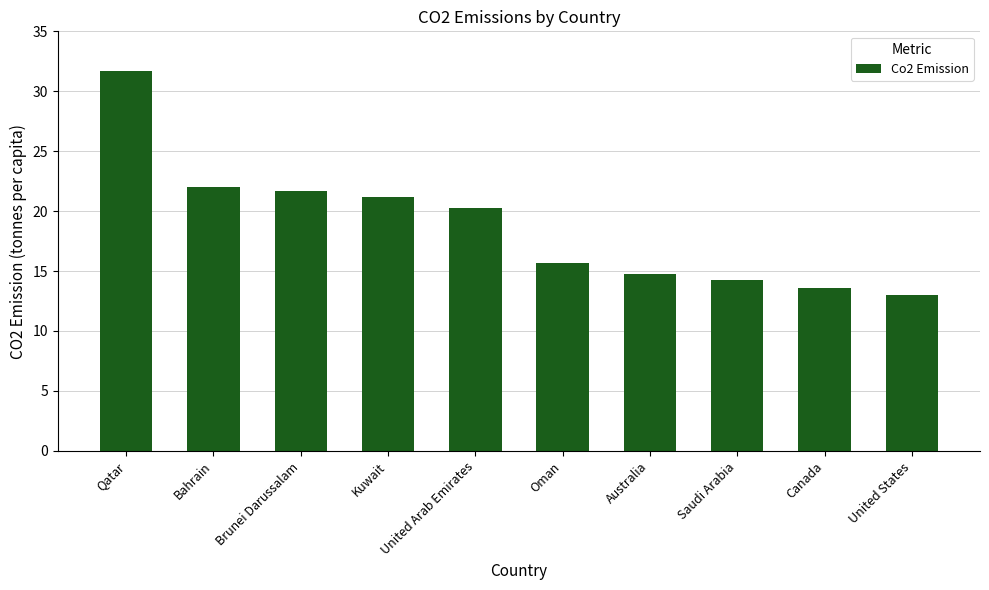

What value does the data have at Australia?

14.8